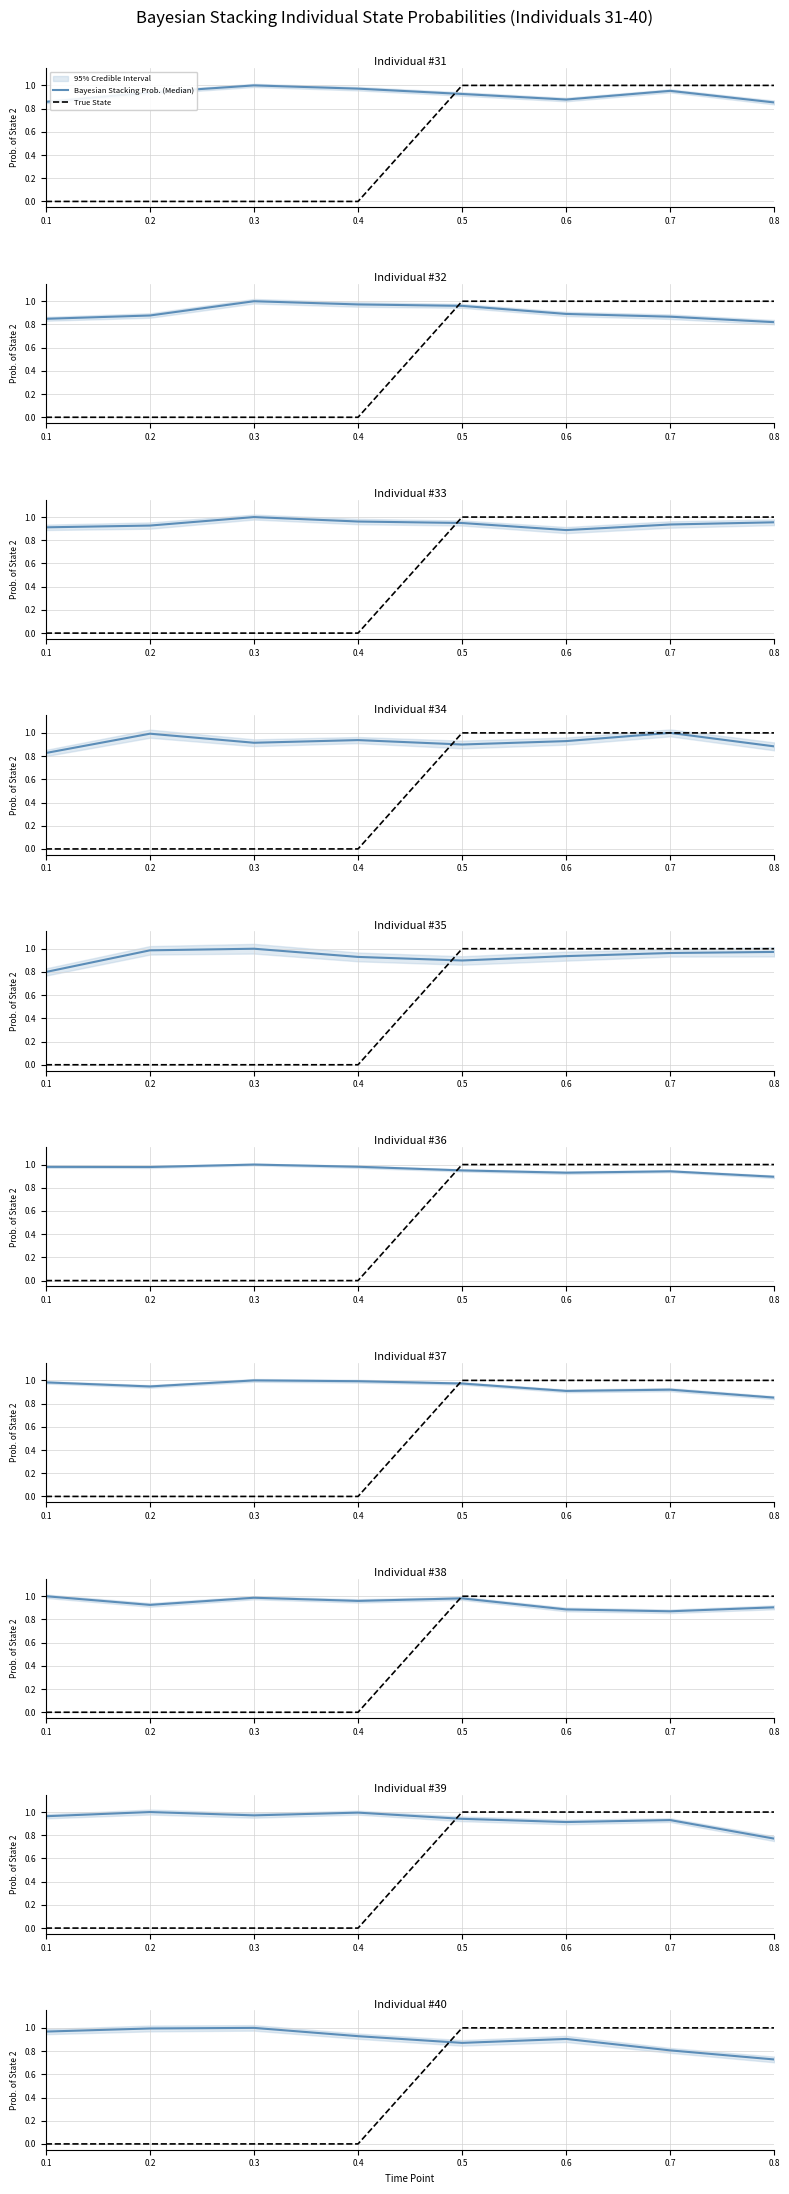

Between 0.1 and 0.5, which is larger?

0.1